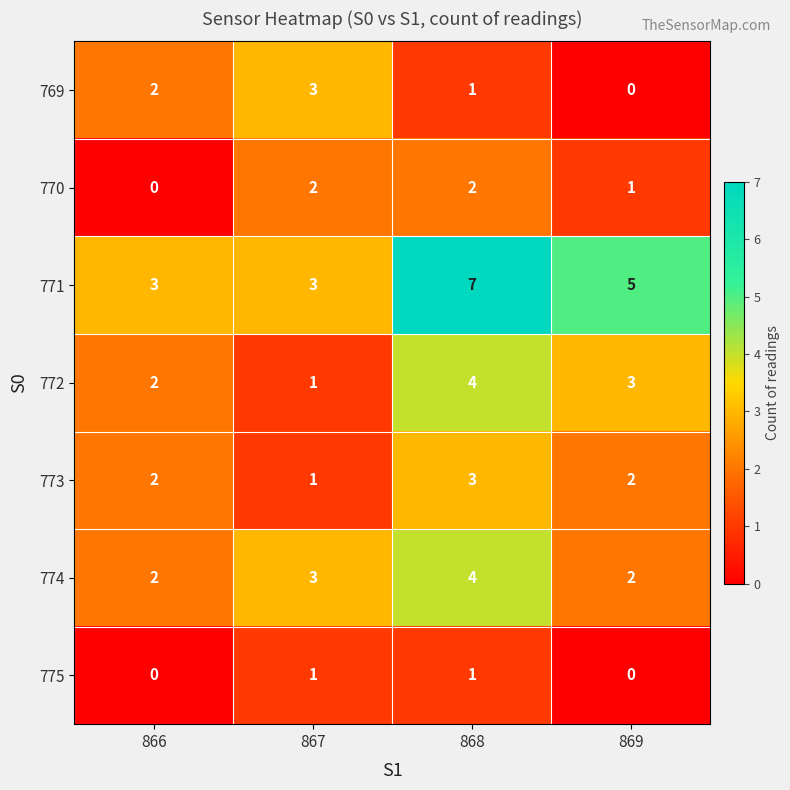

The value of 773 at 867 is 1. True or false?

True